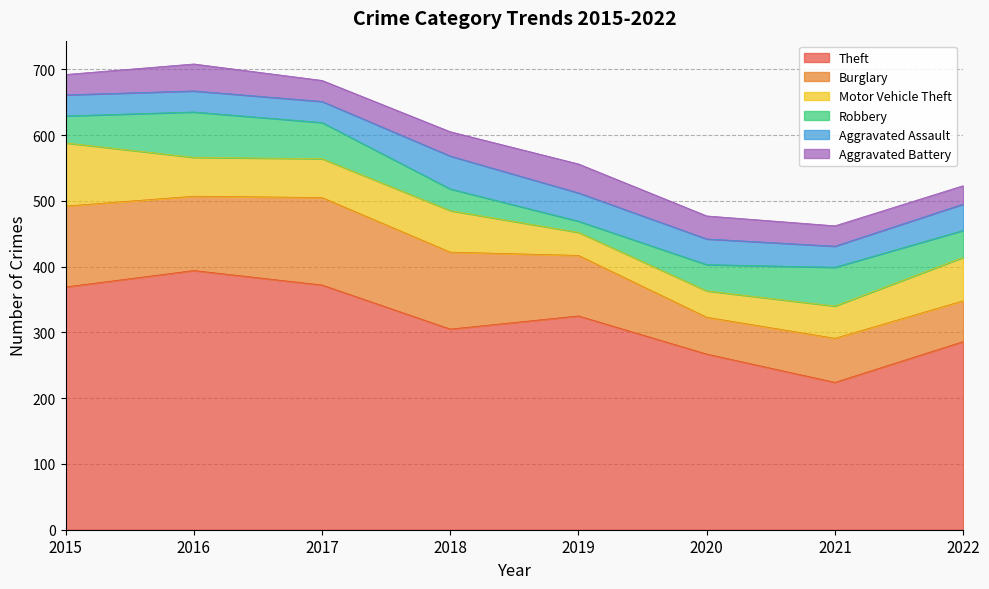

What is the difference between the Burglary values at 2016 and 2020?

57